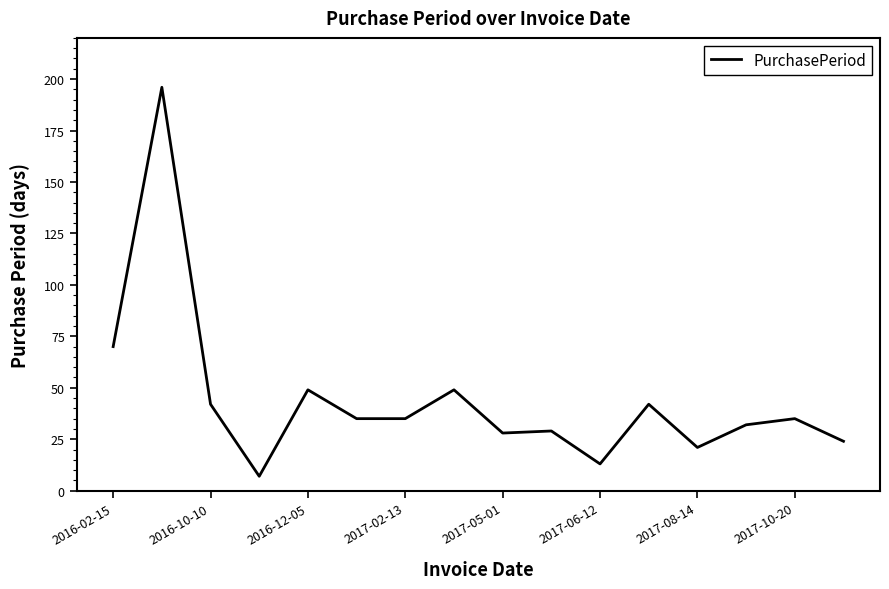

What is the maximum value shown in the chart?

196